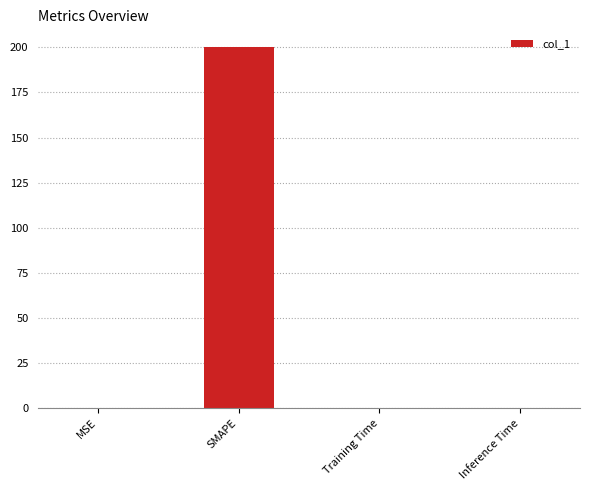

The value at MSE is 0.0. True or false?

True